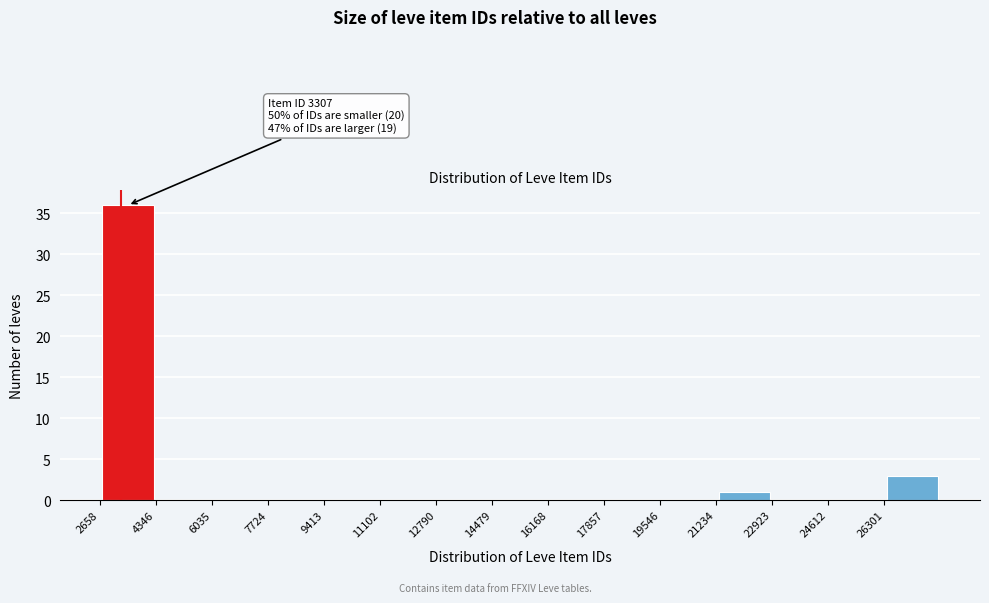

Over which range of the x-axis is the bar tallest?

2600 to 4400